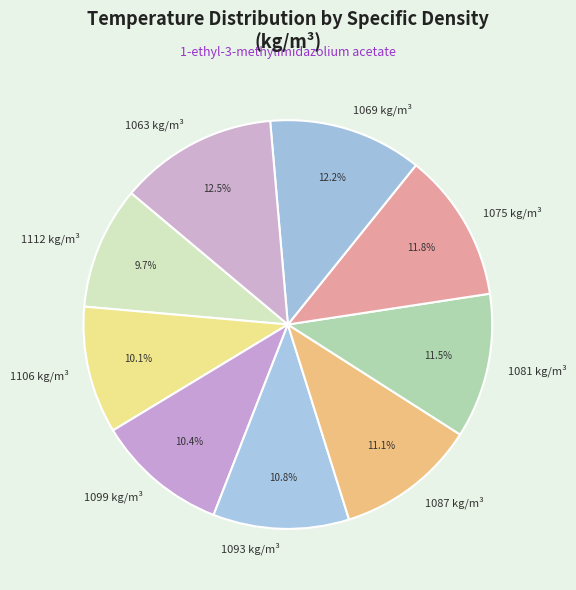

Which has a higher value, 1112 or 1081?

1081